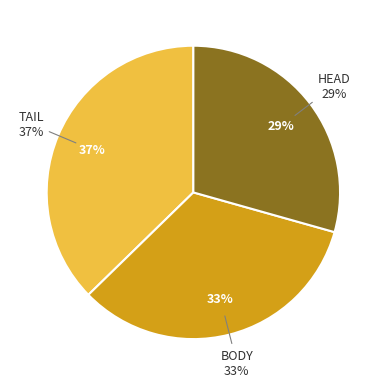

The TAIL slice represents 43% of the pie. True or false?

False